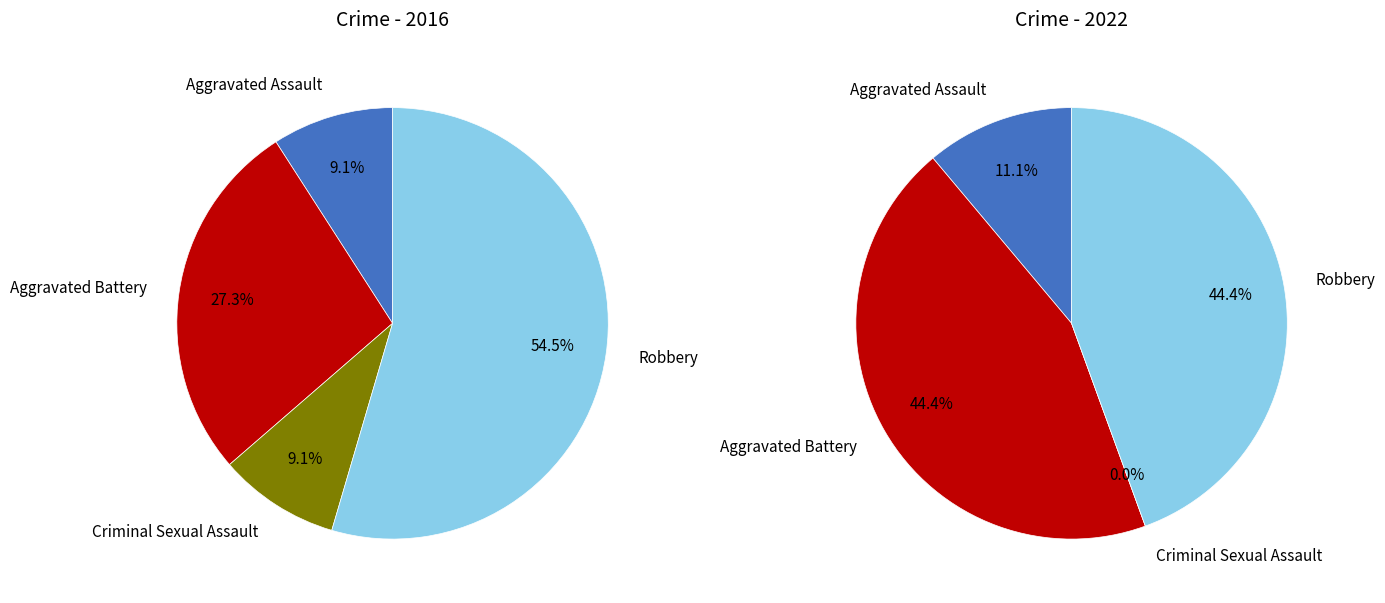

To the nearest percent, what is the combined percentage of Criminal Sexual Assault and Aggravated Battery?

36%